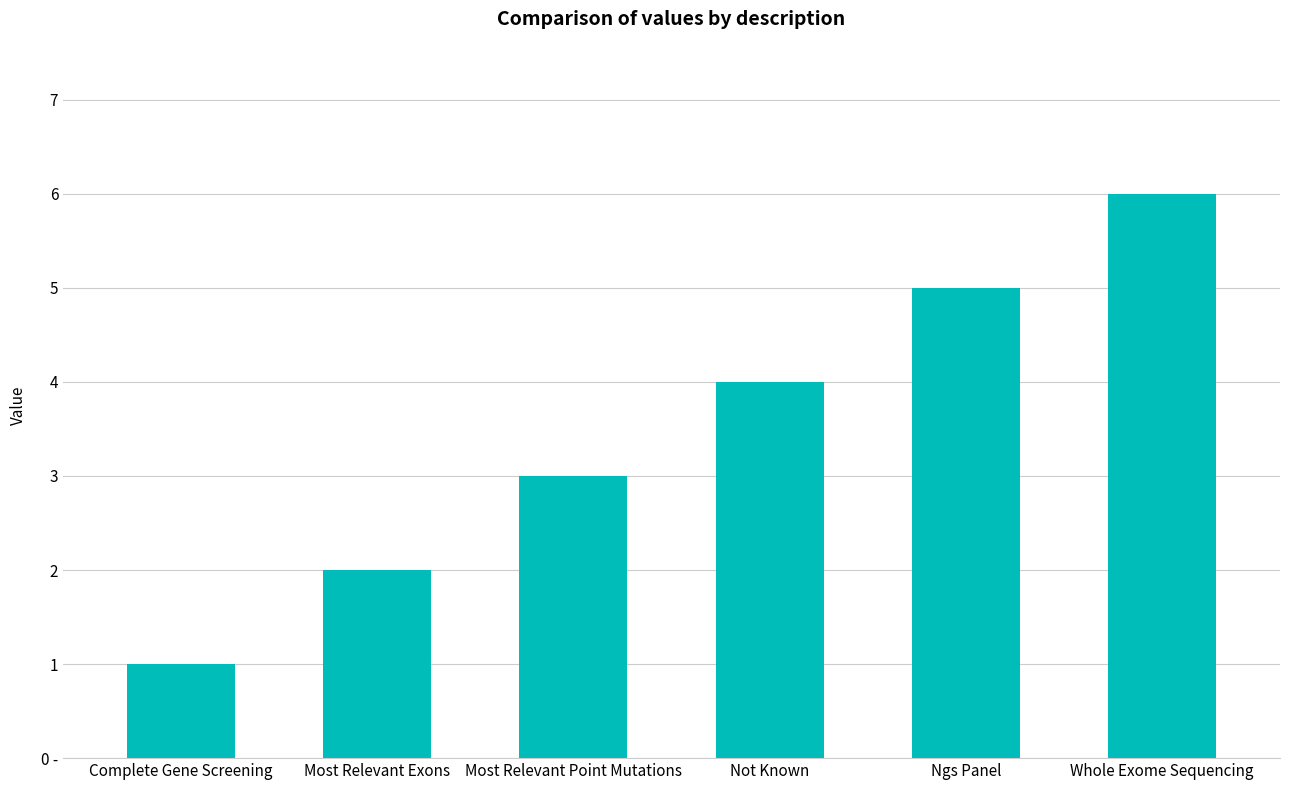

What is the ratio of the value at Complete Gene Screening to the value at Most Relevant Point Mutations?

0.3